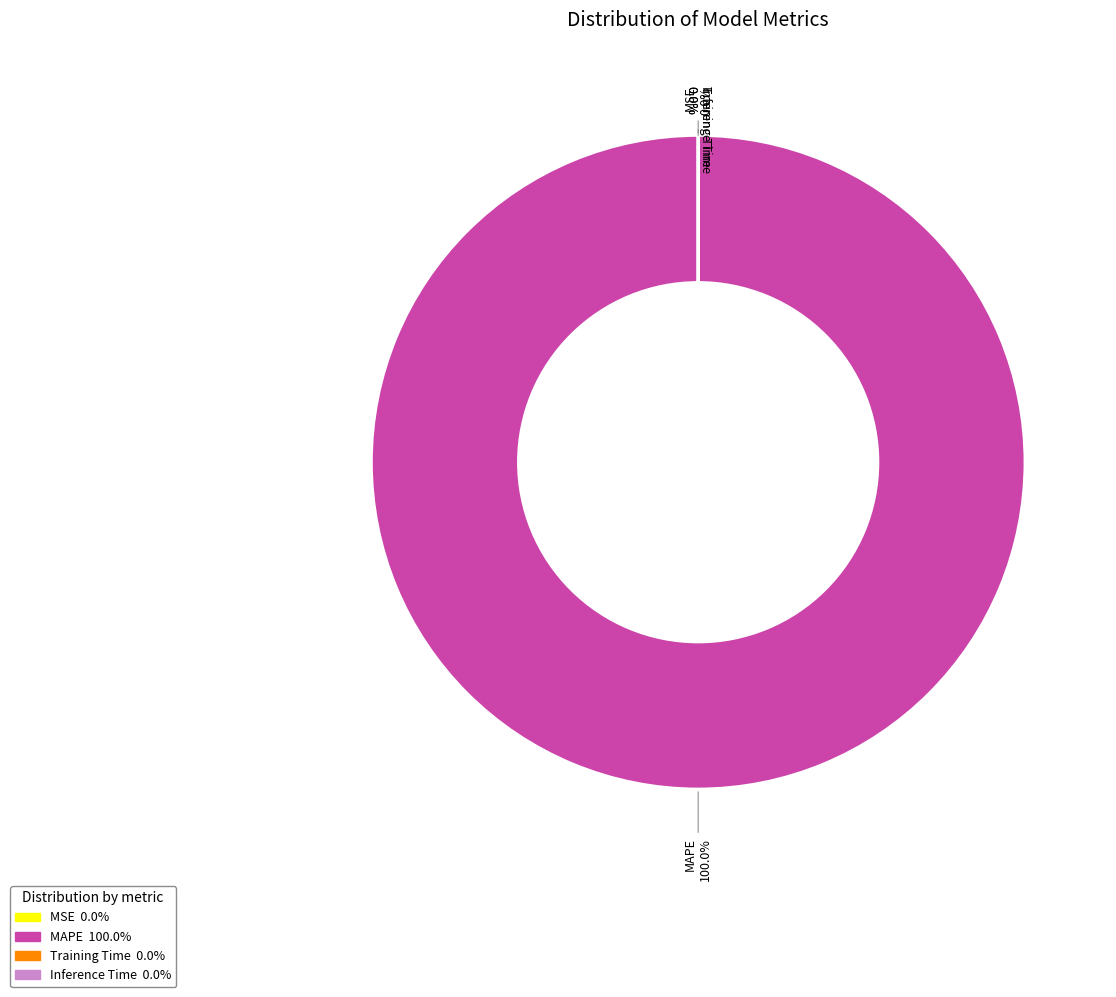

Rank the categories by value from highest to lowest.

MAPE, Training Time, Inference Time, MSE